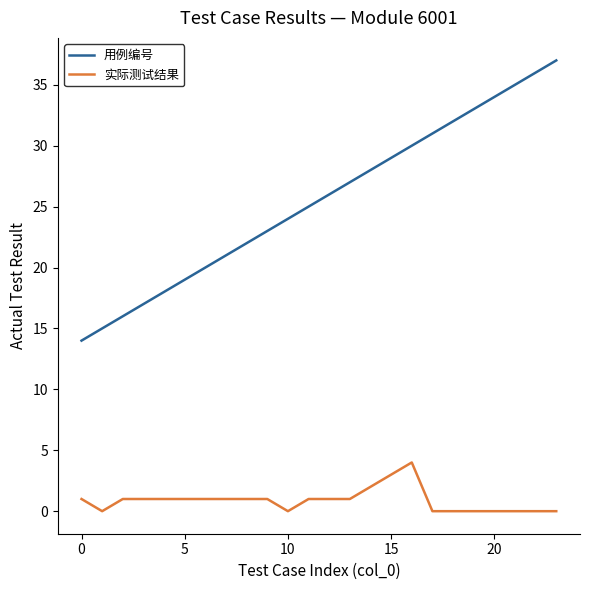

Which series has the widest spread of values?

用例编号